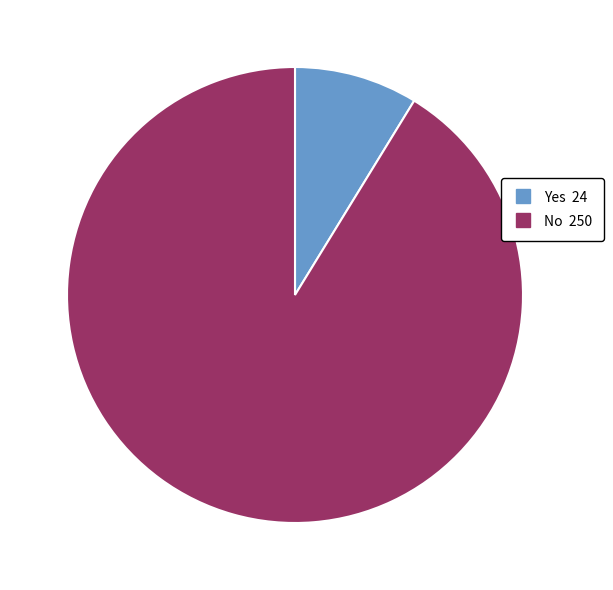

Which has a higher value, Yes or No?

No